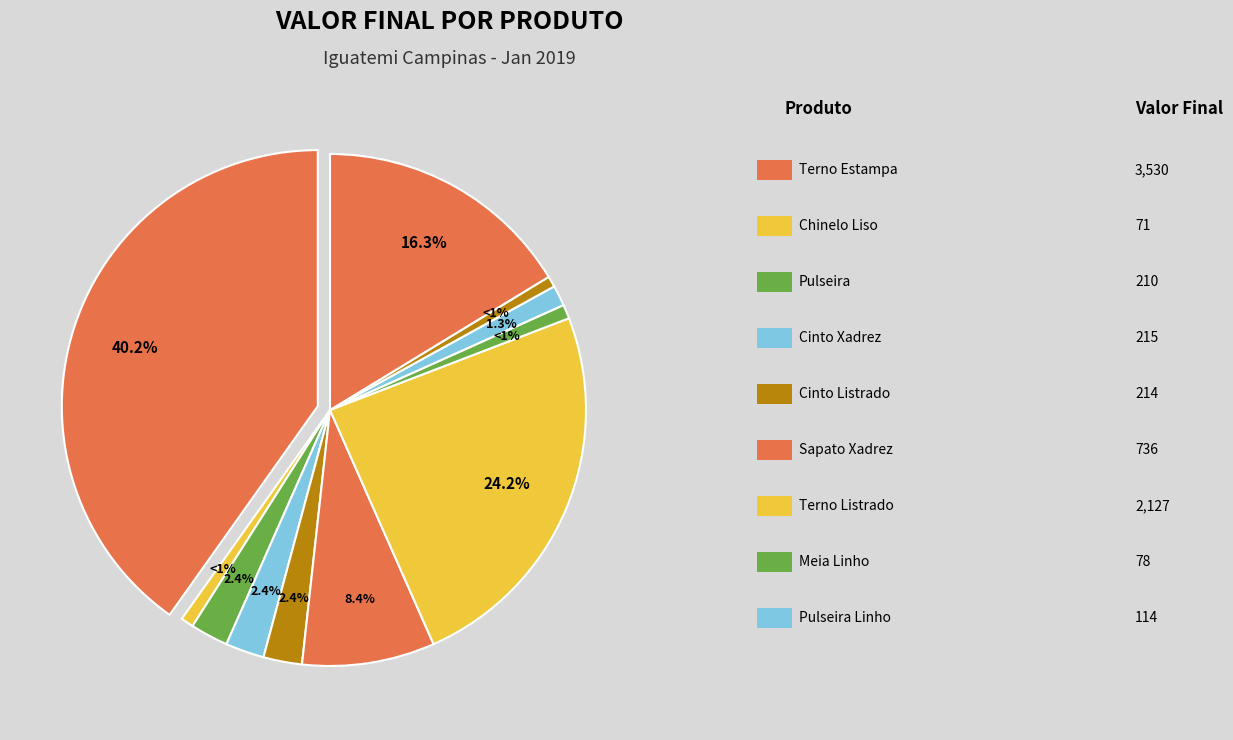

Is it true that Terno Listrado is 13% of the pie?

False